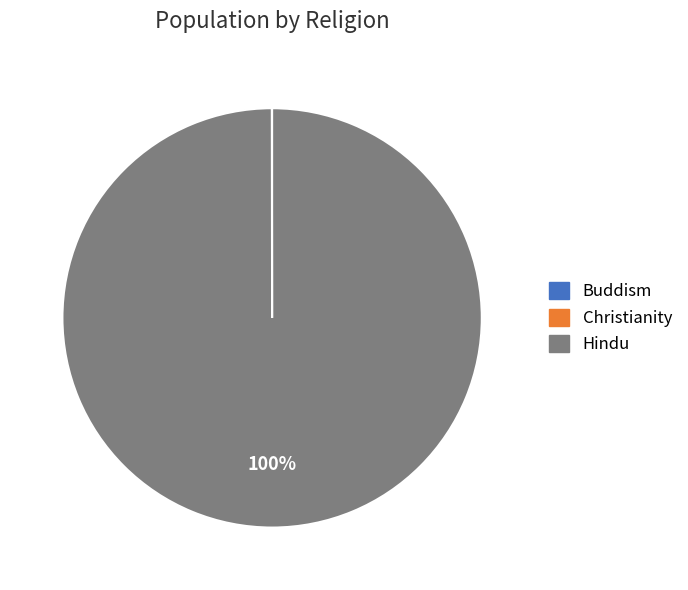

True or false: Hindu accounts for 100% of the total.

True